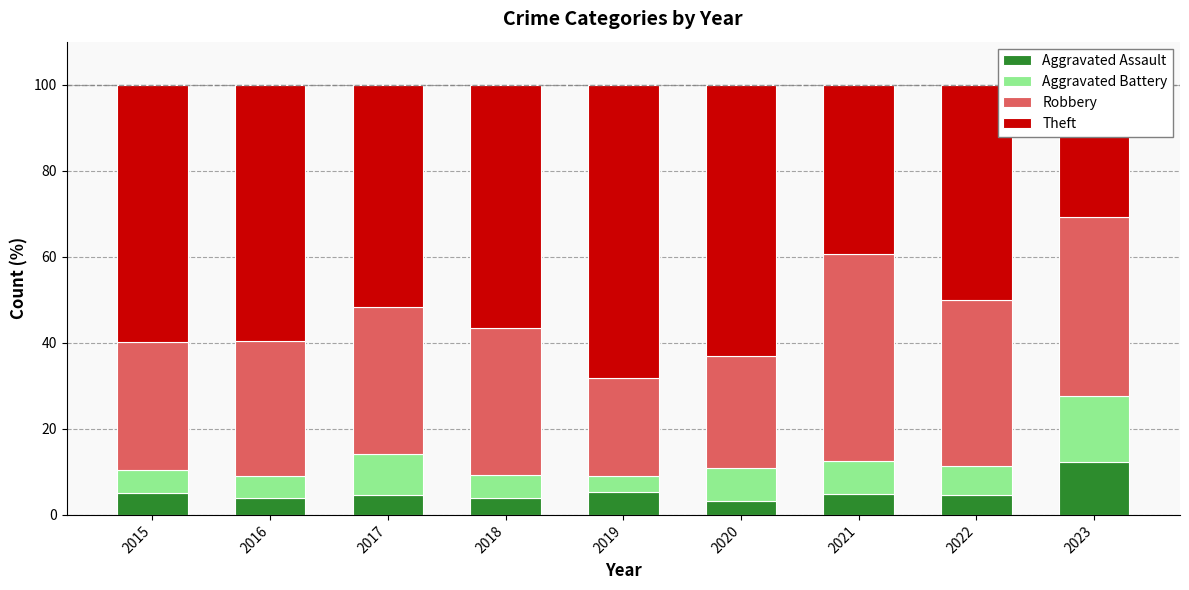

What are all the series names shown in the legend?

Aggravated Assault, Aggravated Battery, Robbery, Theft